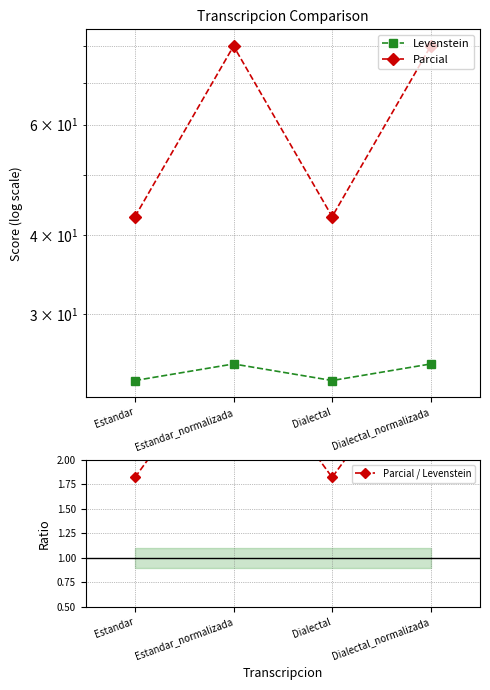

What is the sum of the Parcial values at Estandar_normalizada and Dialectal_normalizada?

160.0